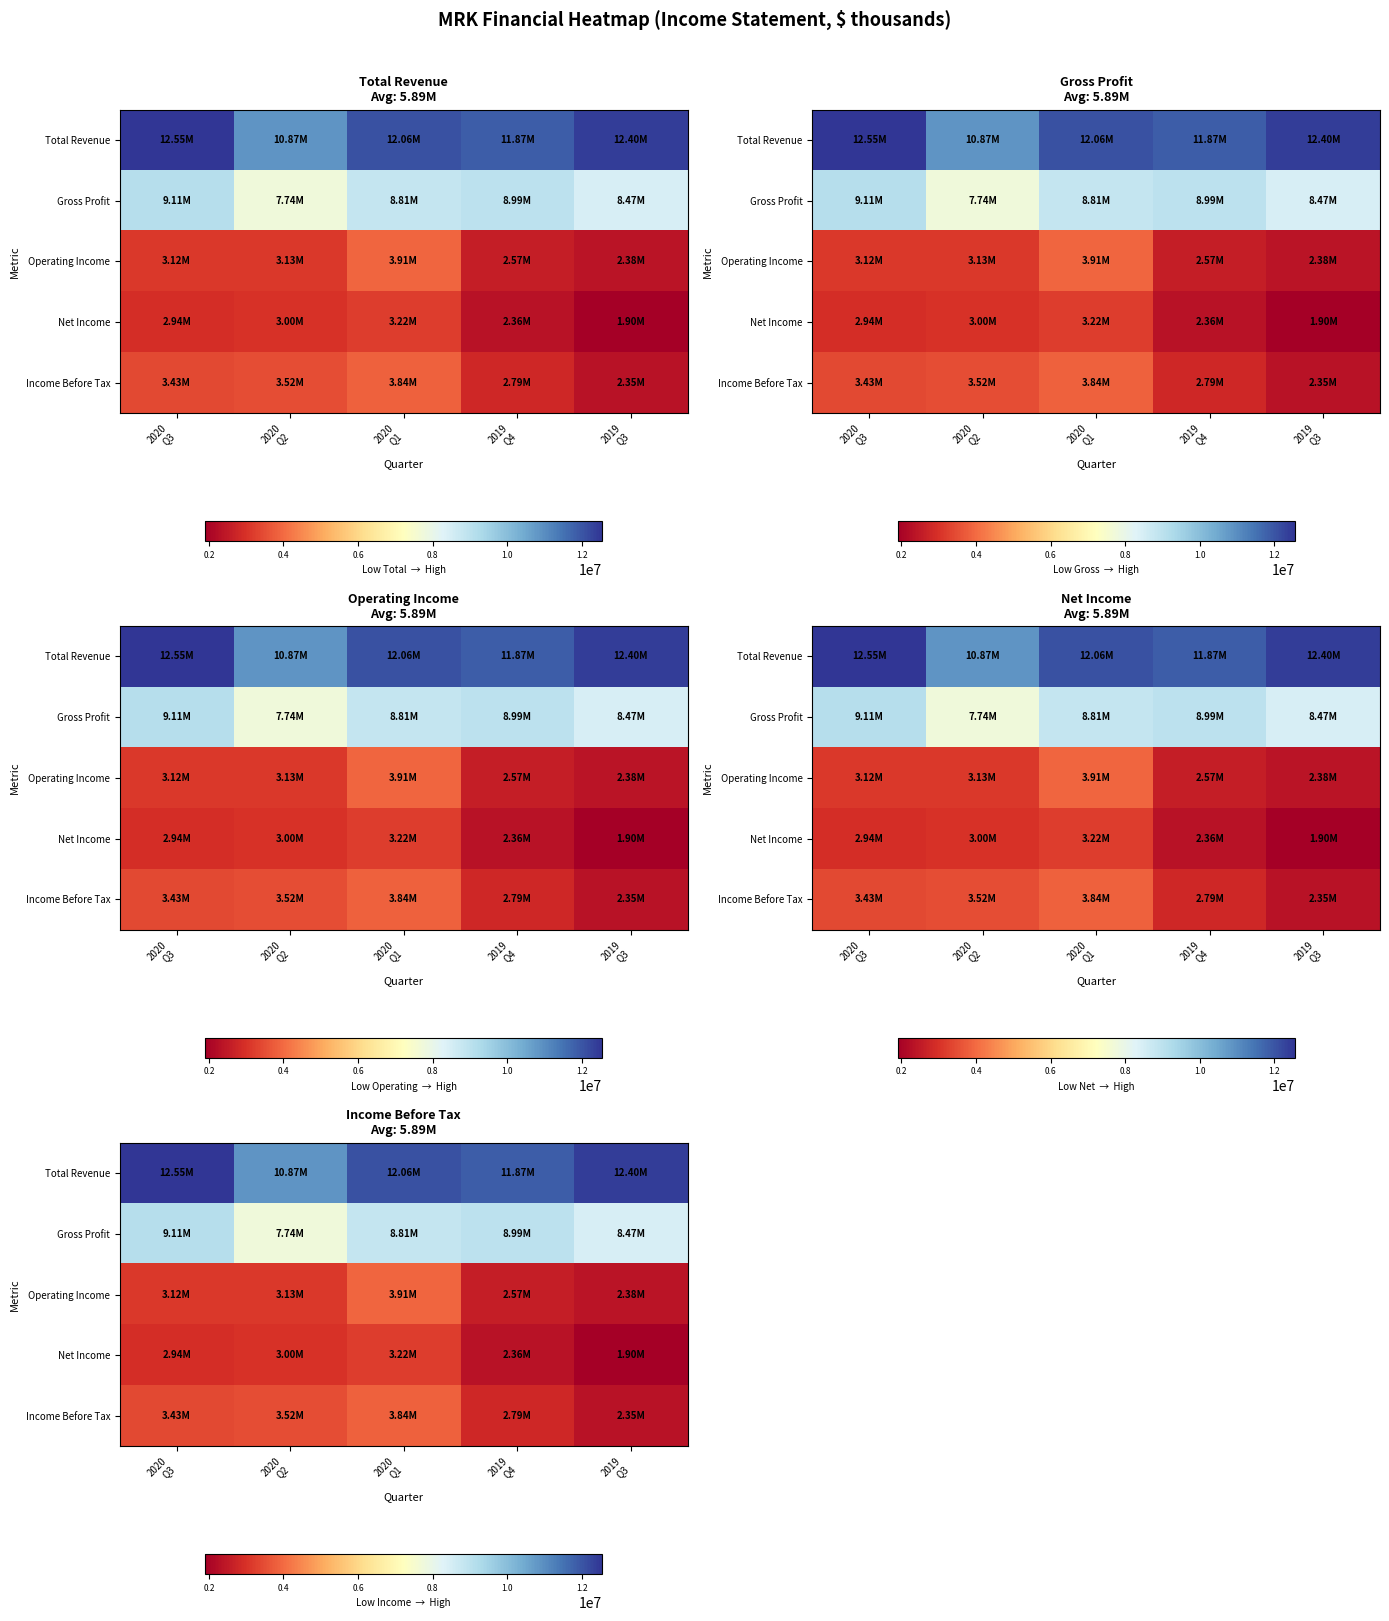

The Gross Profit series shows 16362522 at 2020 Q3. True or false?

False